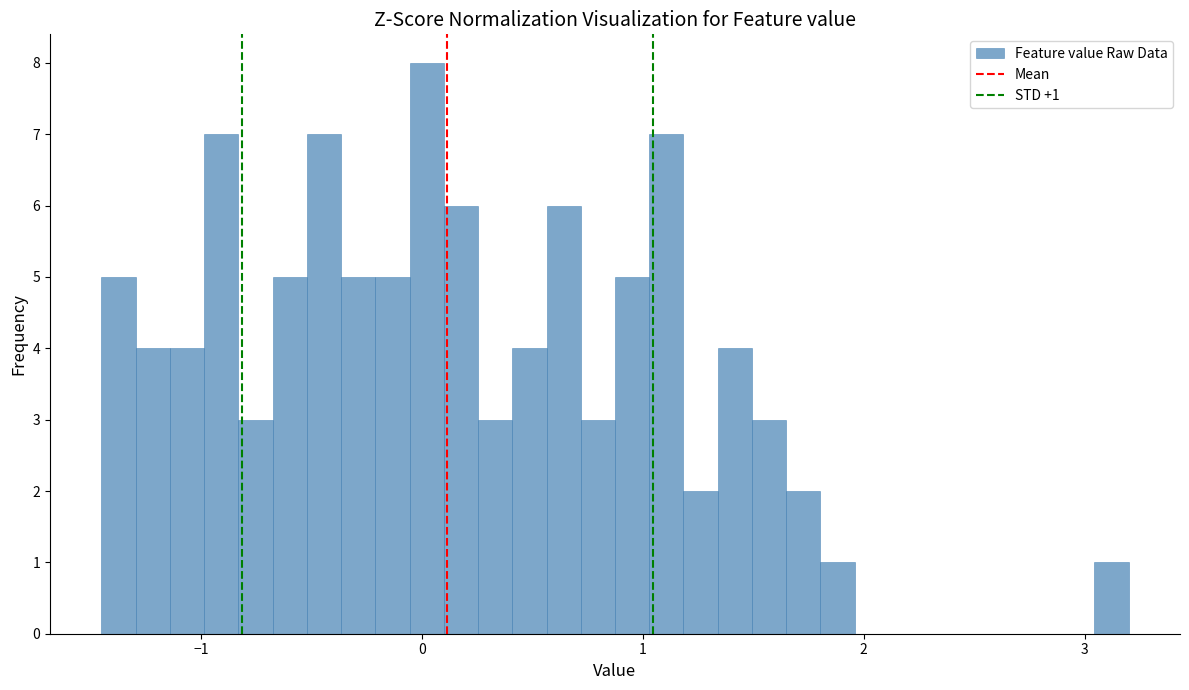

Read against the x-axis, roughly where is the centre of the tallest bar?

0.0